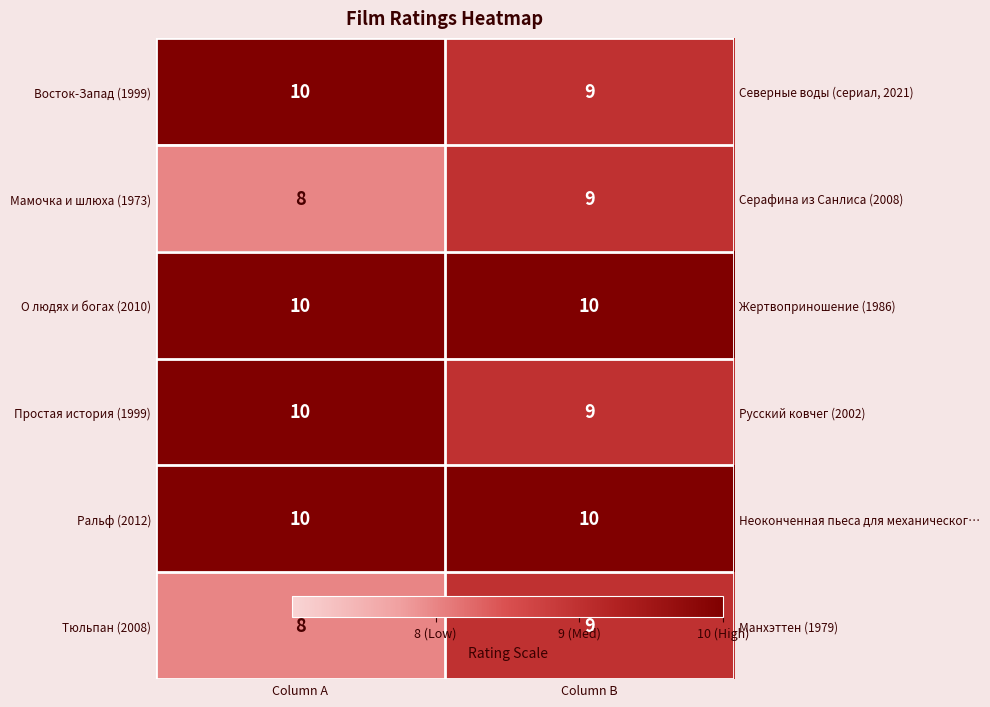

Which label corresponds to the largest value in the chart?

Column A